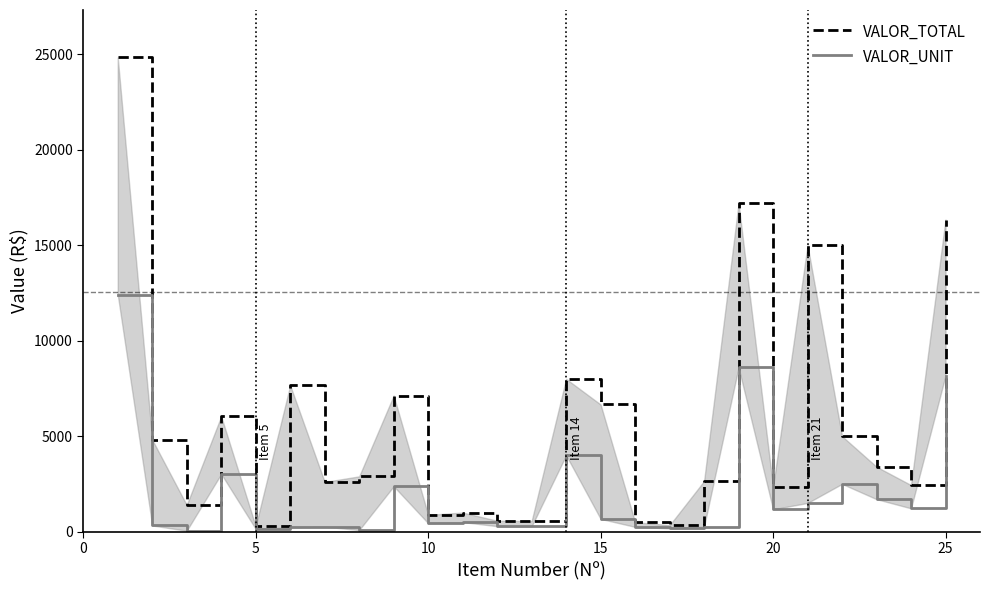

Is this an area chart (filled region under the line)?

No